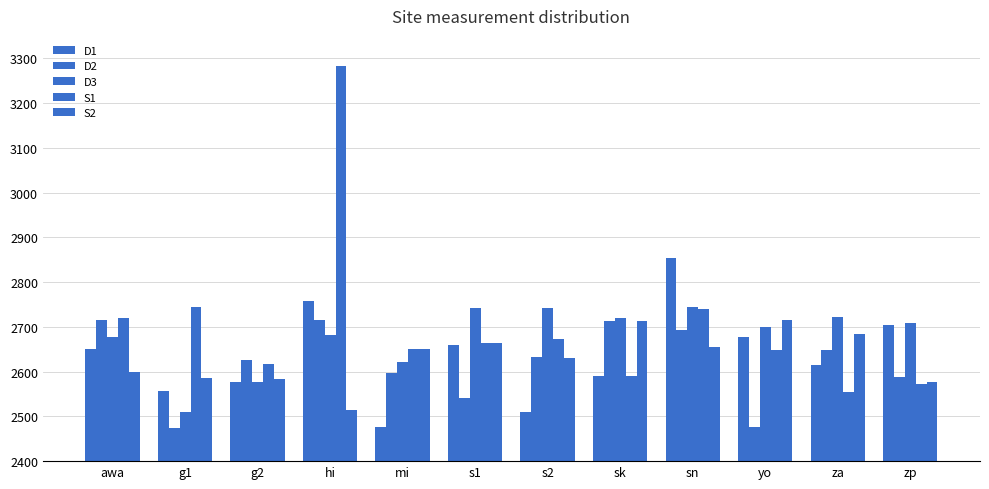

What is the label of the 8th bar from the left?

sk